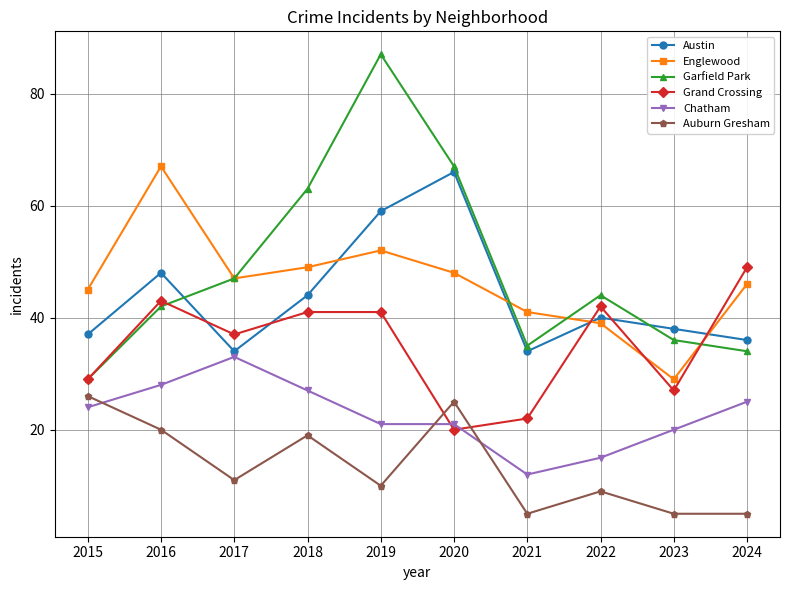

List the series in order of their peak value, highest first.

Garfield Park, Englewood, Austin, Grand Crossing, Chatham, Auburn Gresham